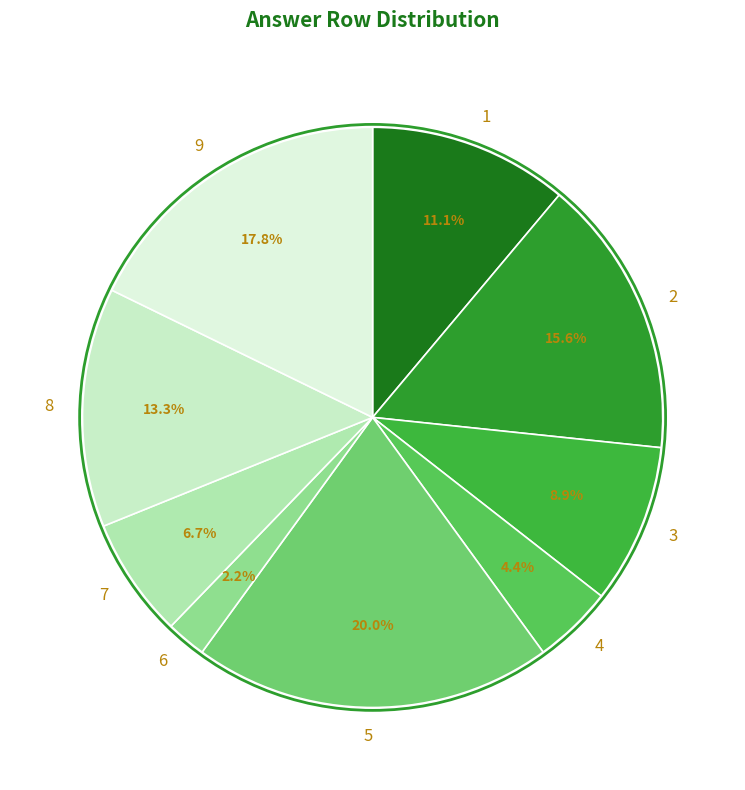

Rank the categories by value from lowest to highest.

6, 4, 7, 3, 1, 8, 2, 9, 5